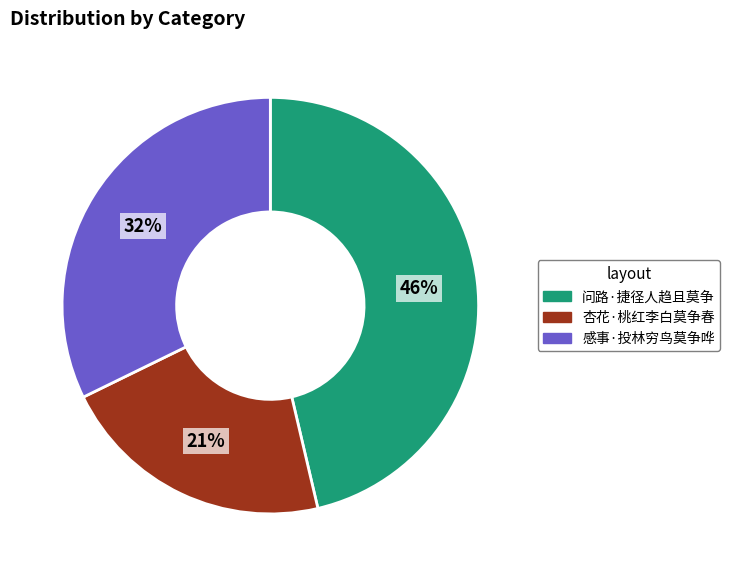

To the nearest percent, what is the average slice percentage?

33%